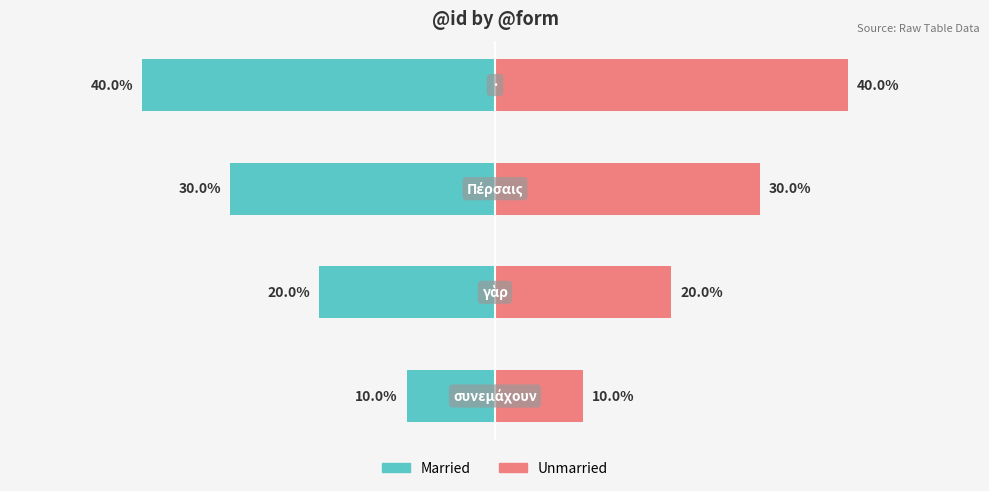

At 3, list the series in order from largest to smallest.

Unmarried, Married